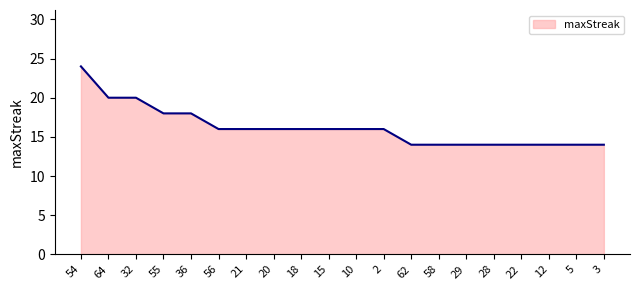

The chart shows a value of 25 at 28. True or false?

False